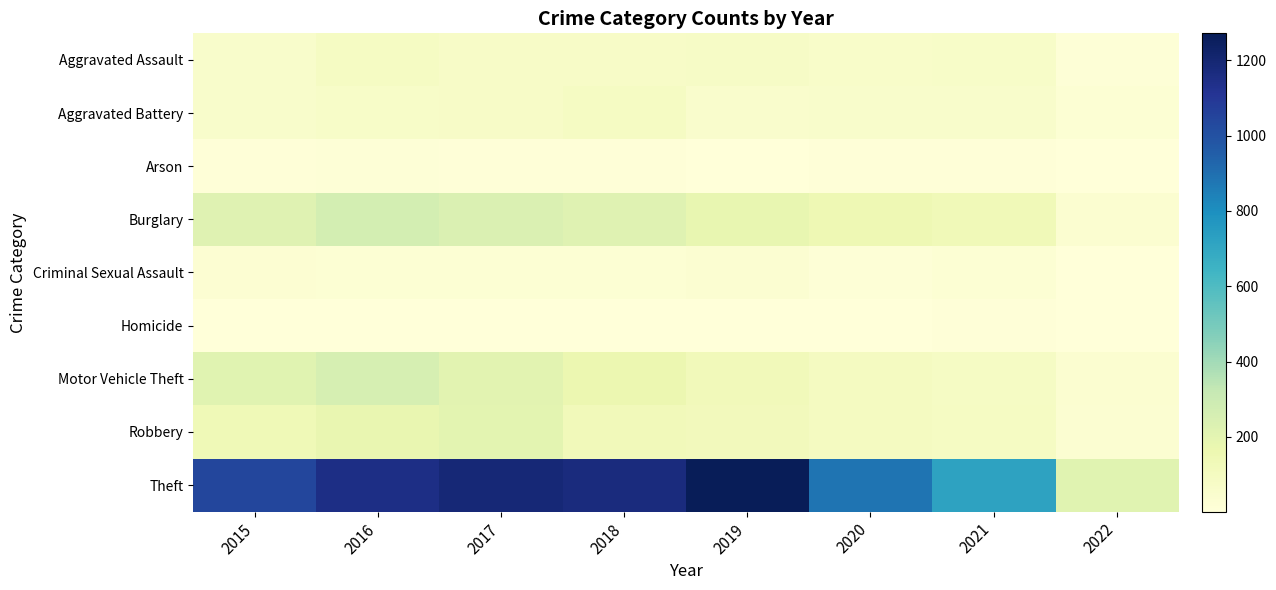

At 2021, list the series in order from smallest to largest.

Arson, Homicide, Criminal Sexual Assault, Aggravated Battery, Aggravated Assault, Motor Vehicle Theft, Robbery, Burglary, Theft